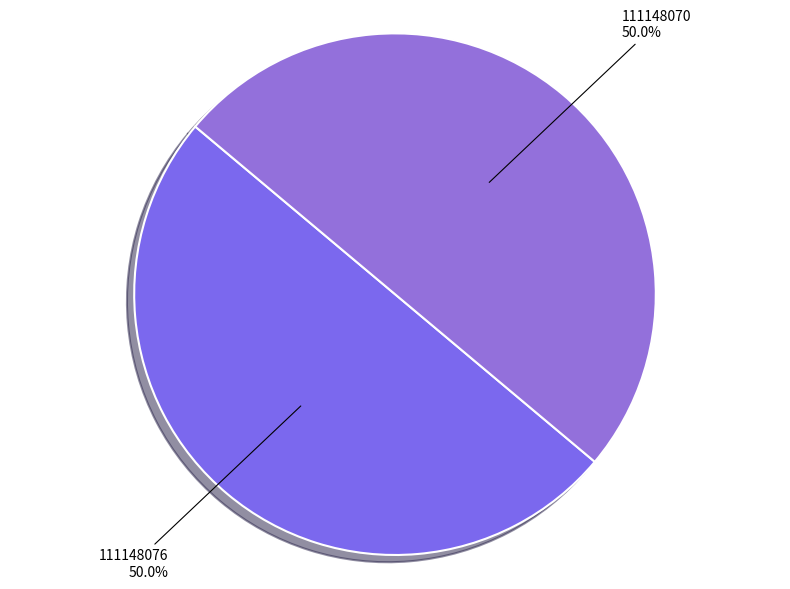

Approximately how many times larger is the value at 111148070 compared to 111148076?

1.0